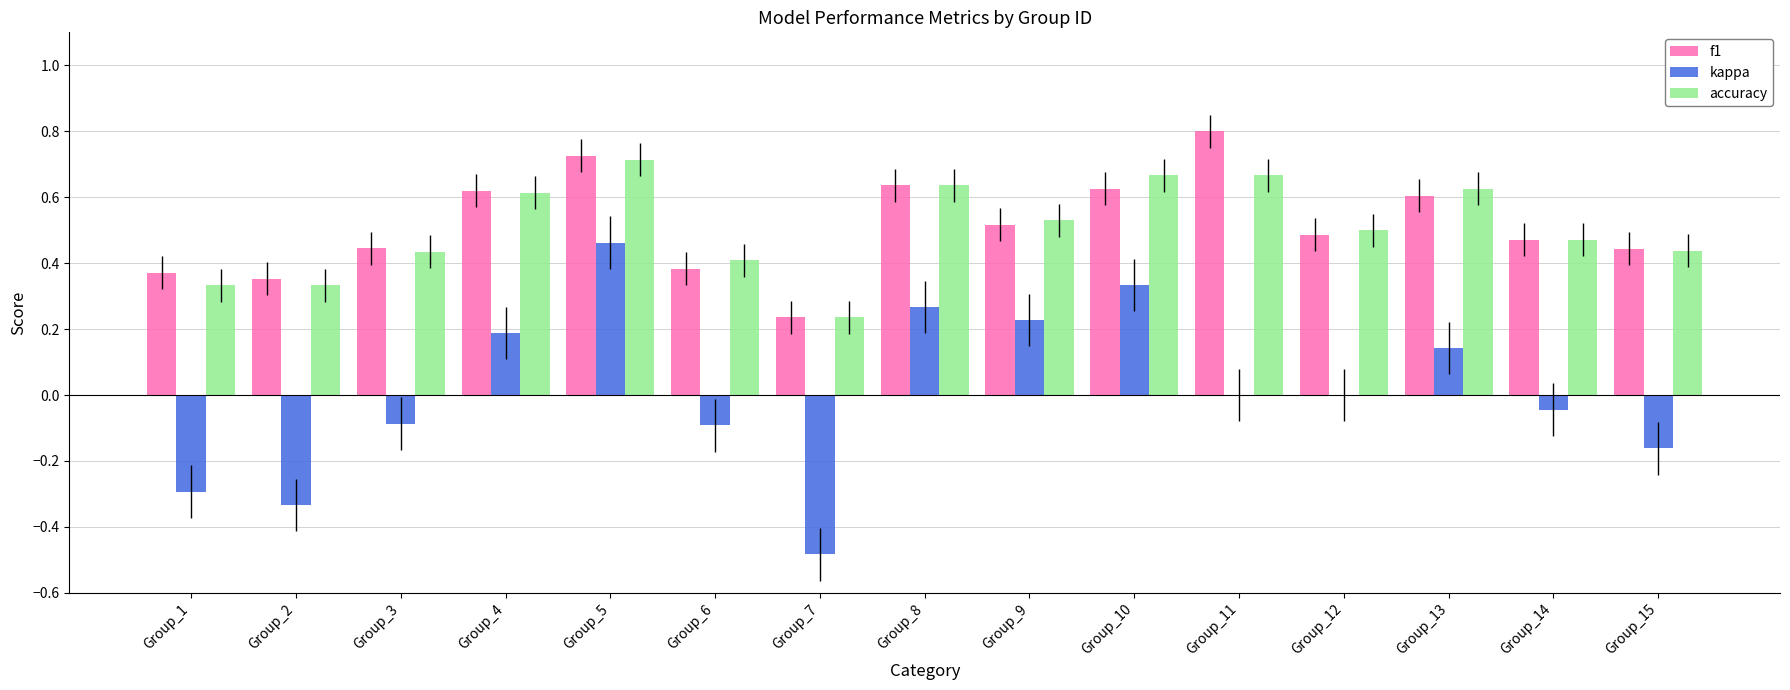

How many groups of bars are there?

15